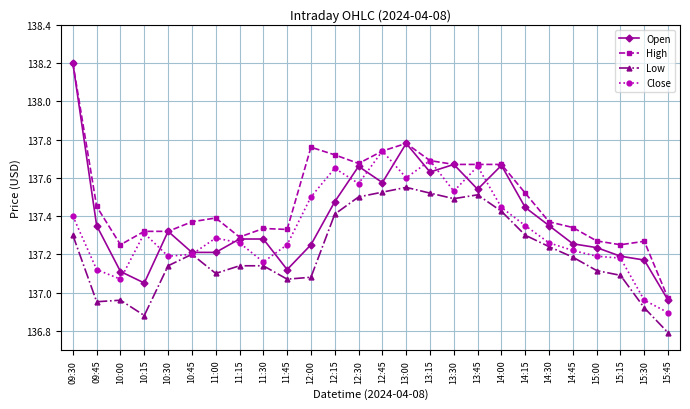

What is the difference between the Close values at 10:45 and 11:00?

0.1